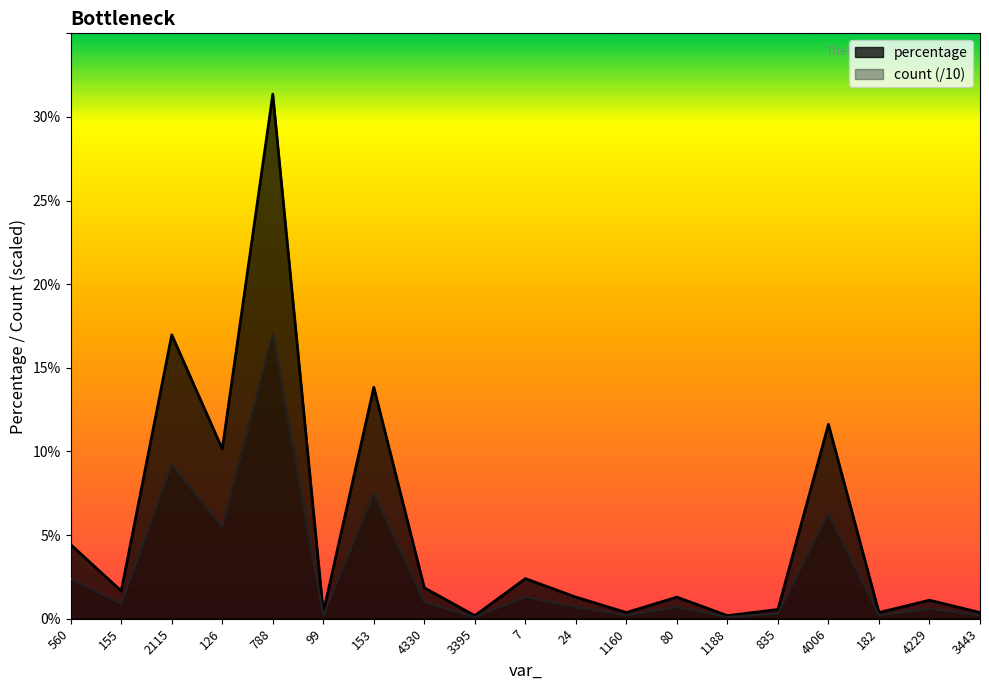

The value of percentage at 80 is 0.9. True or false?

False